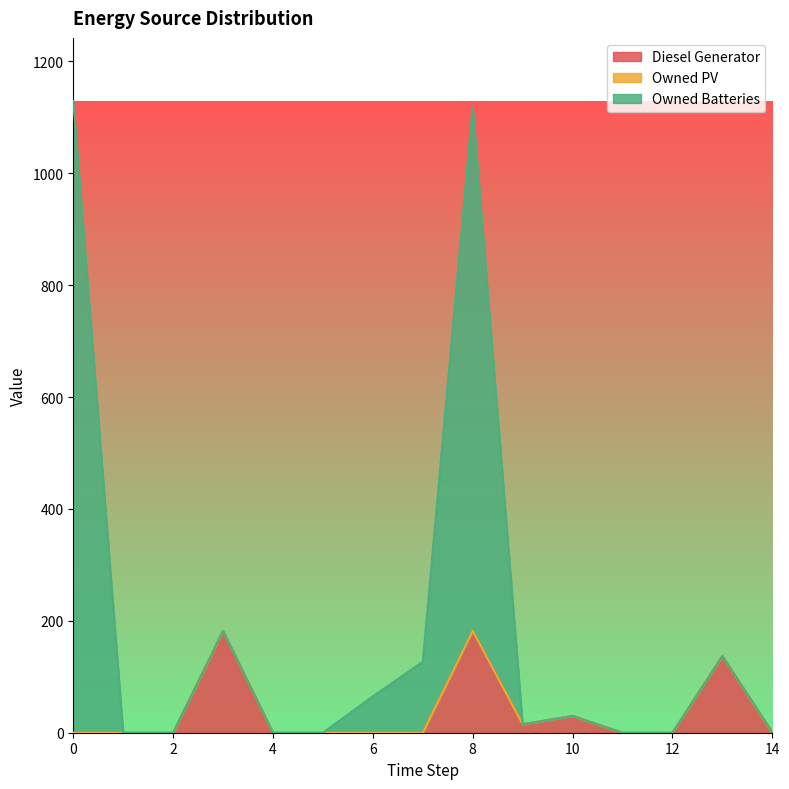

What is the maximum value for Diesel Generator?

182.0